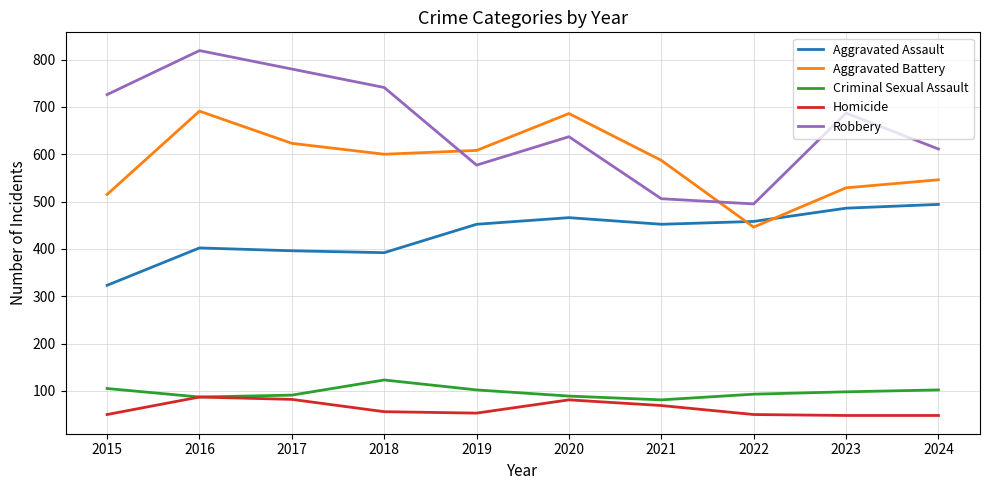

What is the spread (max minus min) of values at 2022?

445